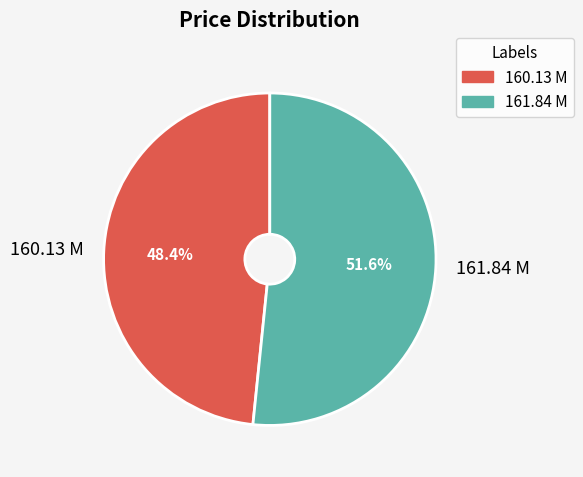

What percentage is the 160.13 M slice, to the nearest percent?

48%